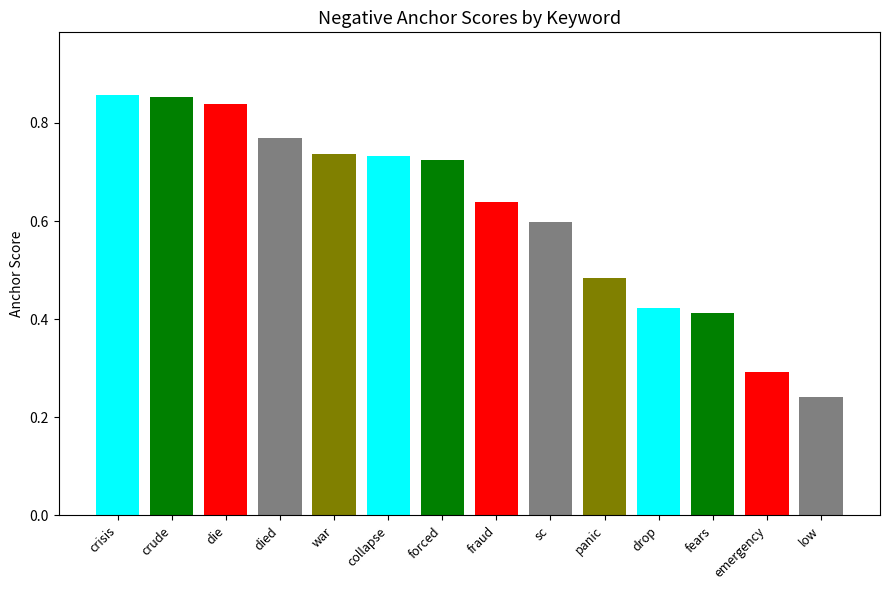

What is the value of the 12th bar from the left?

0.4